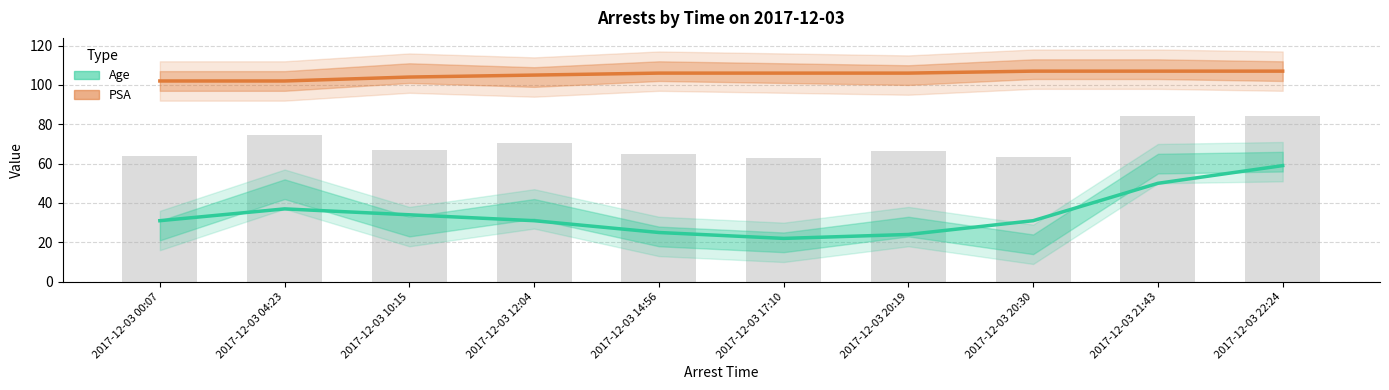

How many PSA values are between 104 and 107?

8